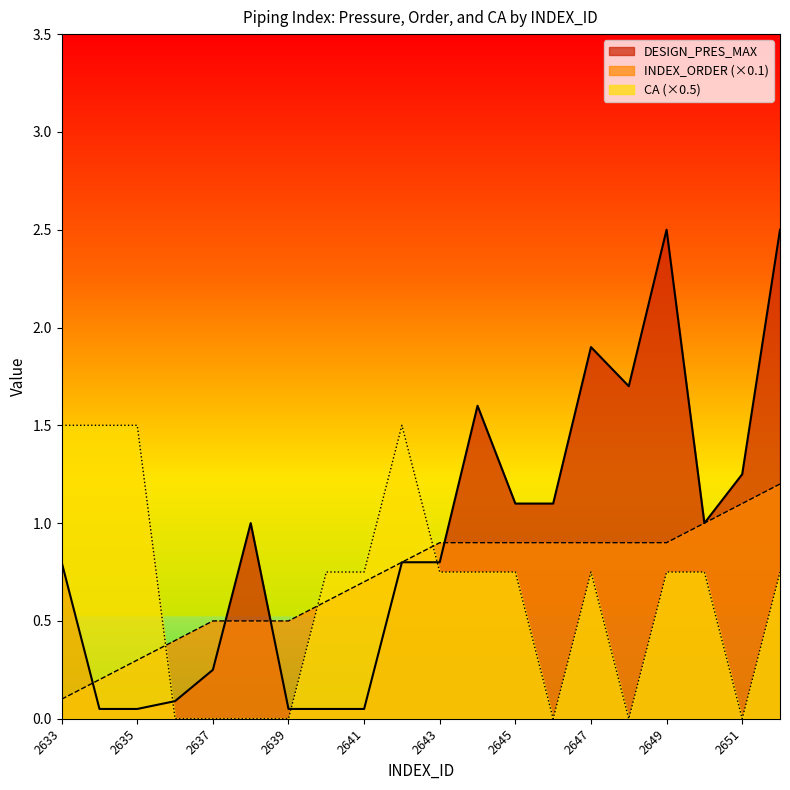

At 2639, list the series in order from smallest to largest.

CA (×0.5), DESIGN_PRES_MAX, INDEX_ORDER (×0.1)